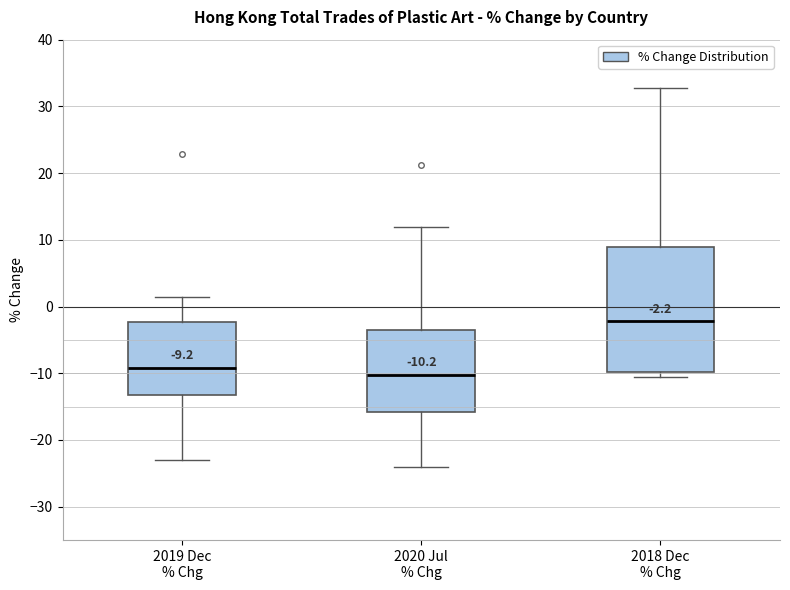

Comparing the boxes themselves (not the whiskers), which one is the tallest?

2018 Dec % Chg